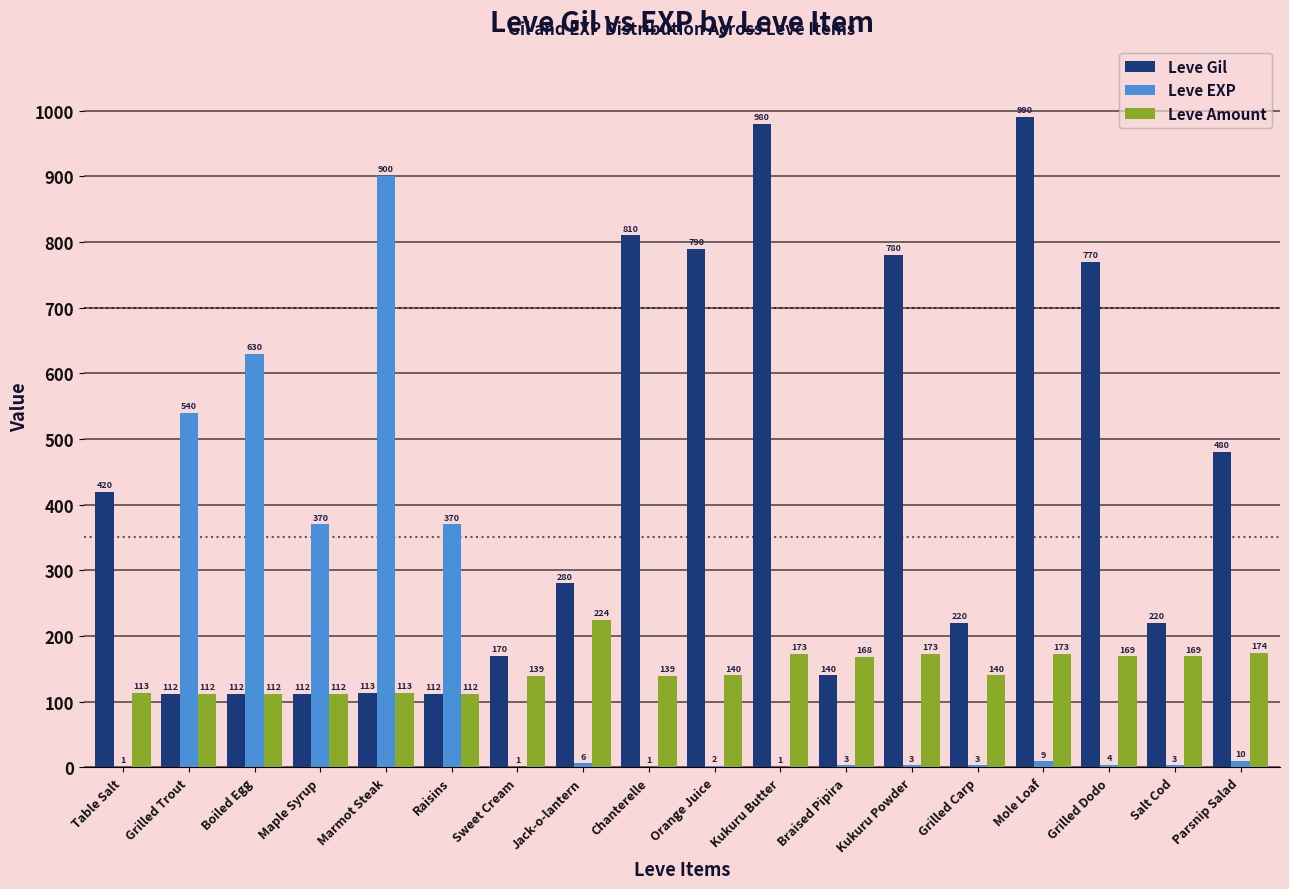

Which category has the highest value across all series?

Mole Loaf